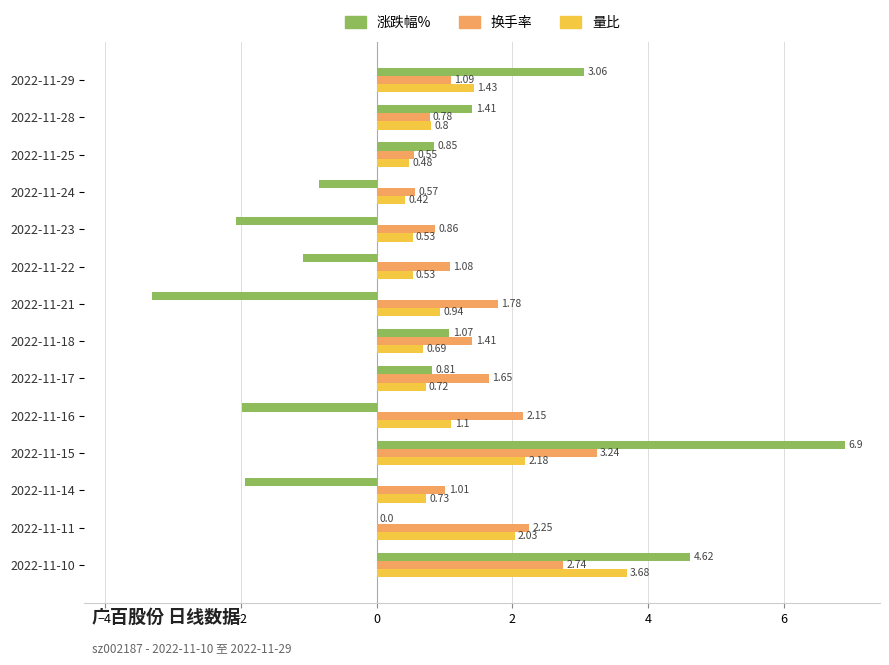

Between 2022-11-23 and 2022-11-21, which series saw the biggest shift?

涨跌幅%